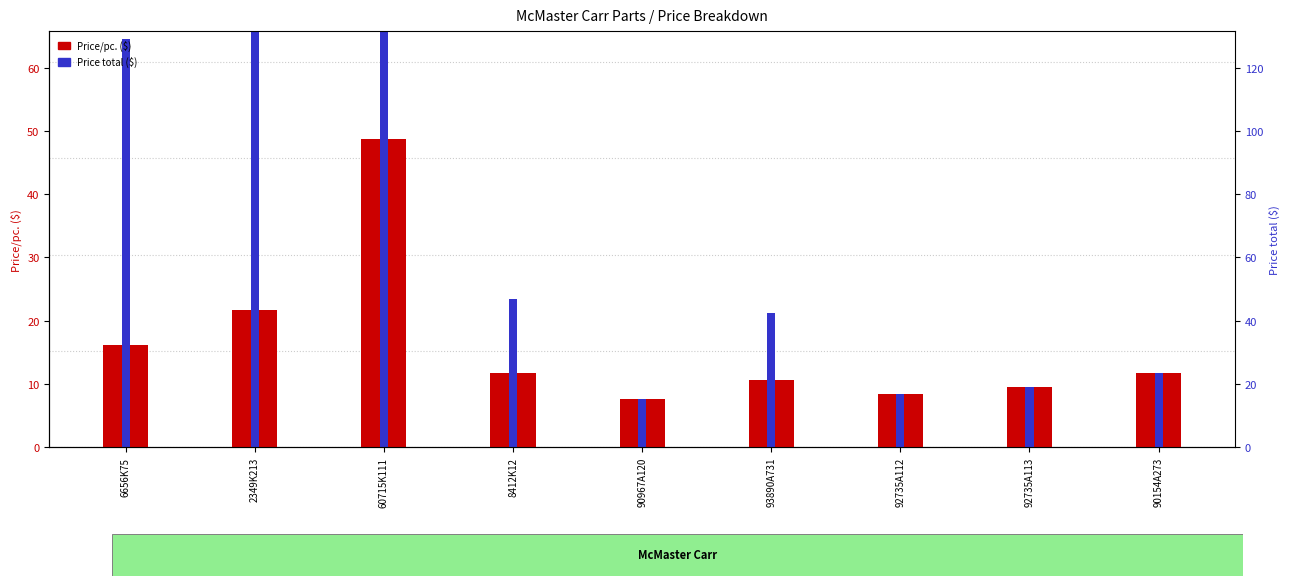

How many bars are there in total?

18